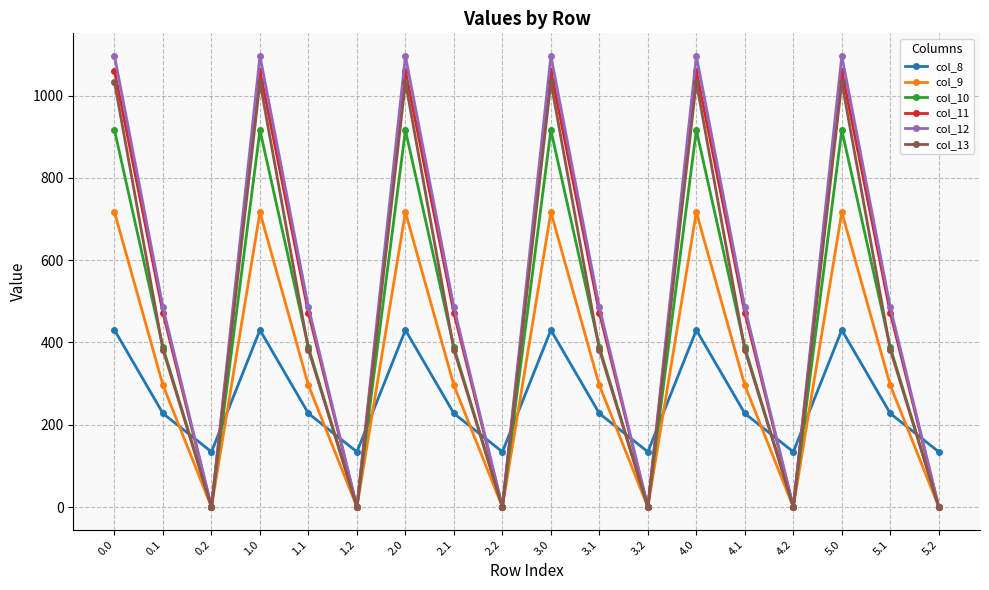

What is the difference between the maximum and minimum values in the col_9 series?

716.9